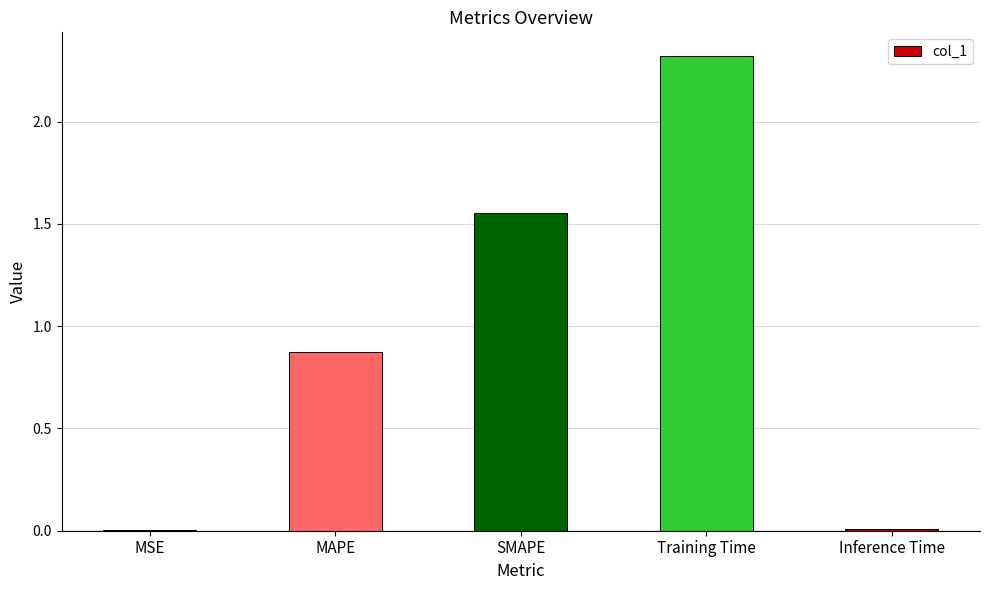

Is it true that the value at MSE is 0.0?

True